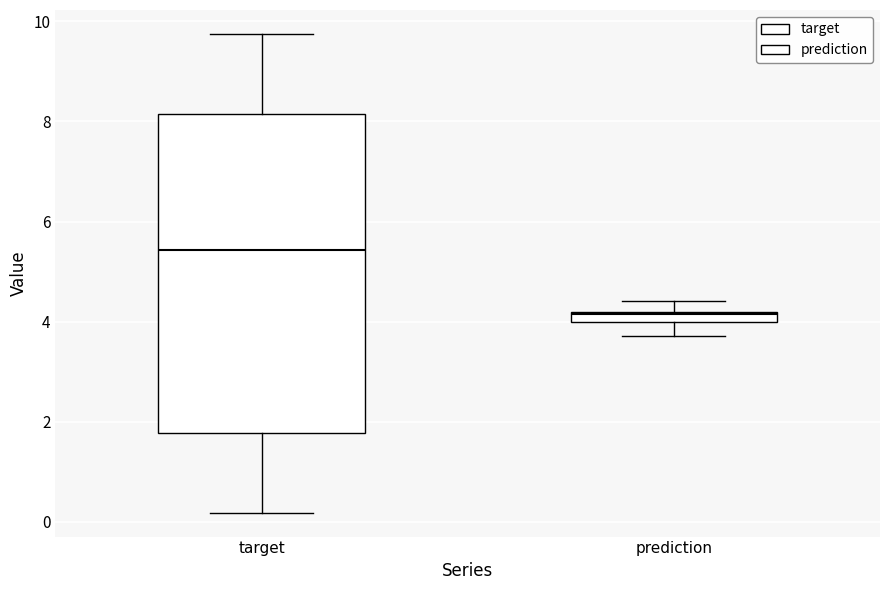

Which box's median line is the lowest?

prediction